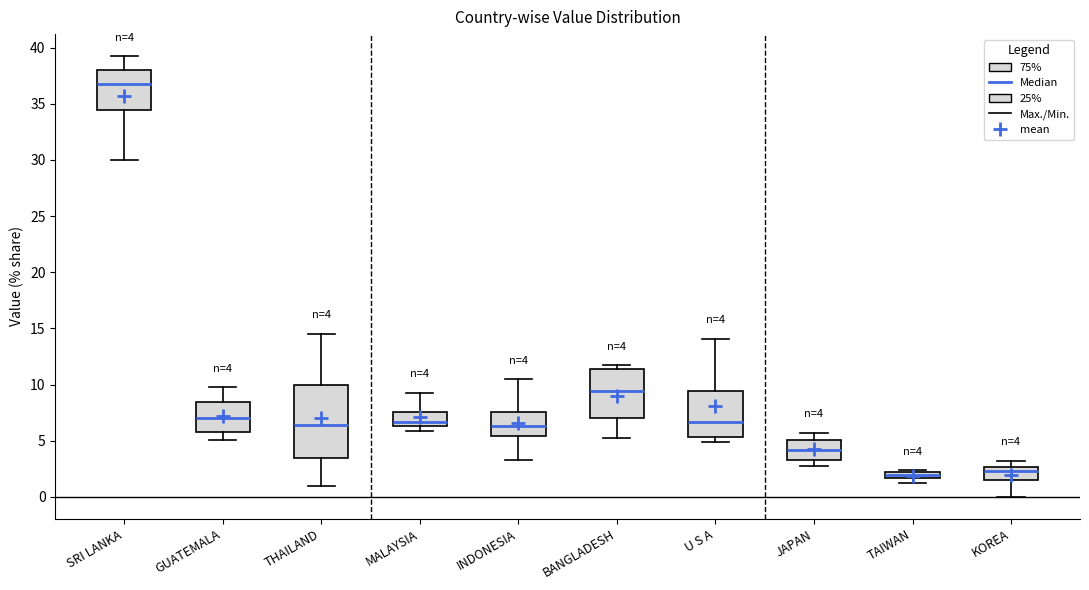

Which box is the tallest, from its lower edge to its upper edge?

THAILAND